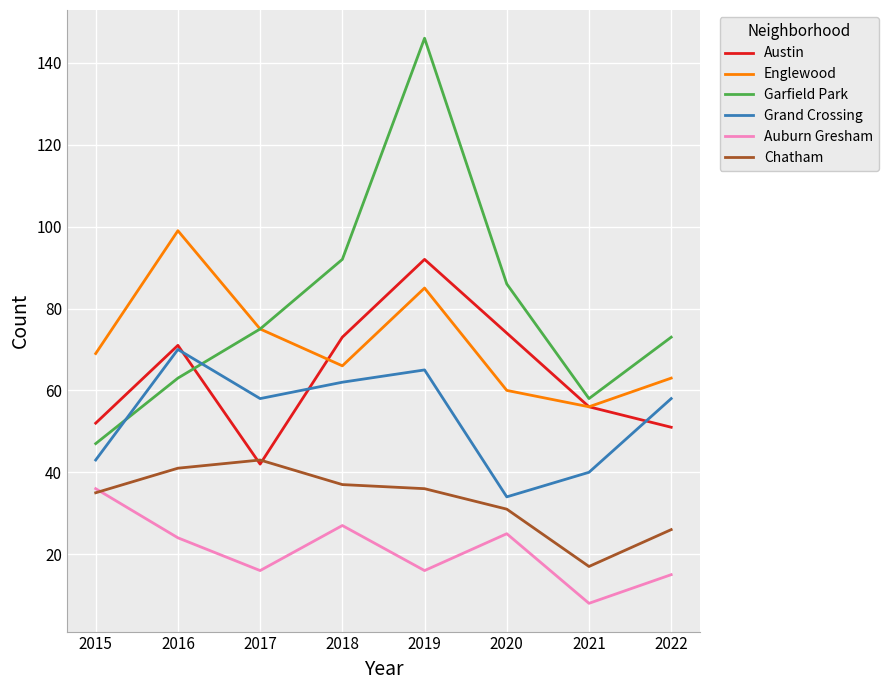

Reading left to right, what are all the values shown in this chart?

Austin: 2015=52	2016=71	2017=42	2018=73	2019=92	2020=74	2021=56	2022=51
Englewood: 2015=69	2016=99	2017=75	2018=66	2019=85	2020=60	2021=56	2022=63
Garfield Park: 2015=47	2016=63	2017=75	2018=92	2019=146	2020=86	2021=58	2022=73
Grand Crossing: 2015=43	2016=70	2017=58	2018=62	2019=65	2020=34	2021=40	2022=58
Auburn Gresham: 2015=36	2016=24	2017=16	2018=27	2019=16	2020=25	2021=8	2022=15
Chatham: 2015=35	2016=41	2017=43	2018=37	2019=36	2020=31	2021=17	2022=26